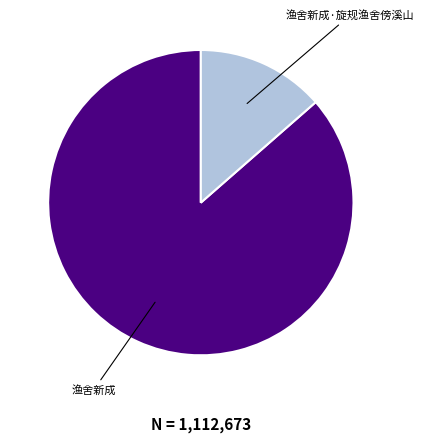

Is there a majority slice in this chart?

Yes